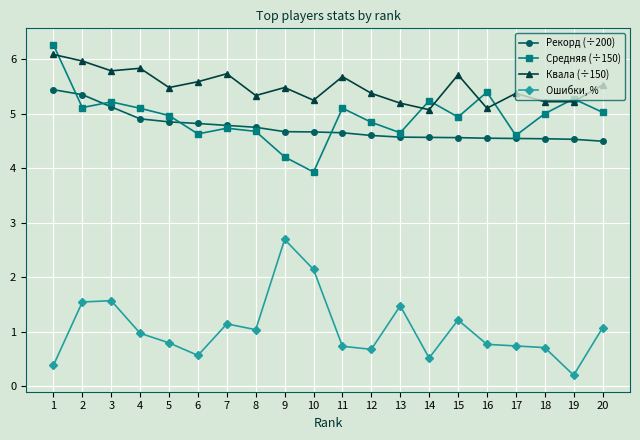

Which series has the largest range (max minus min)?

Ошибки, %